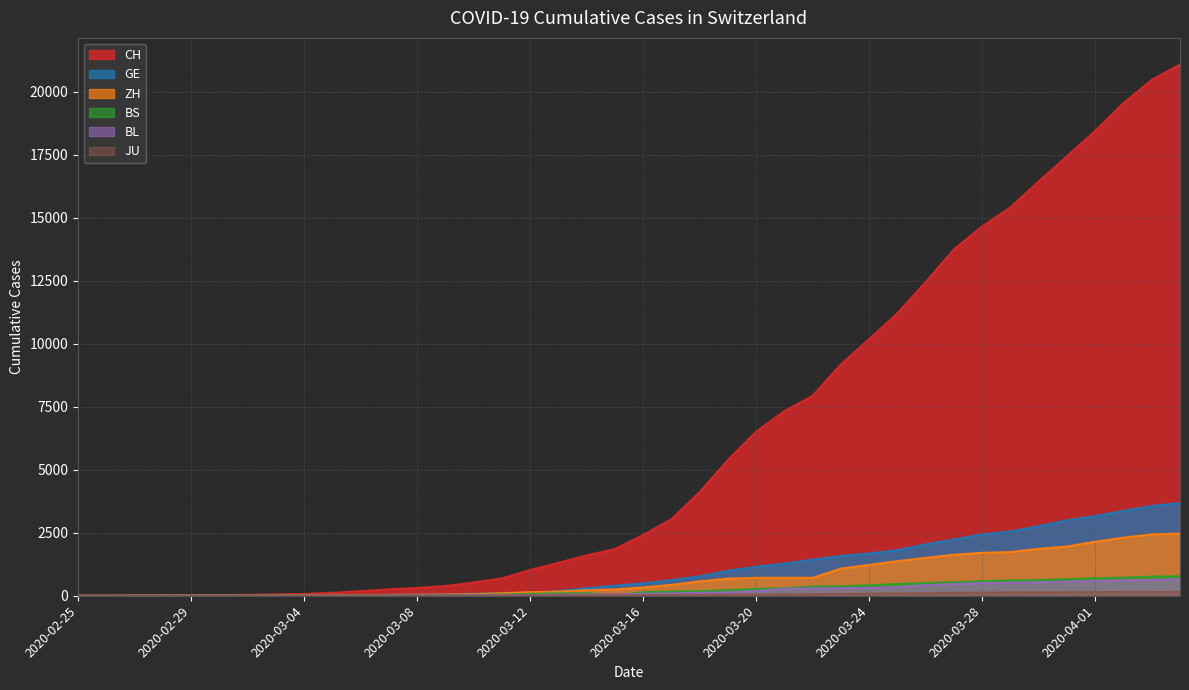

True or false: BL has a value of 204 at 2020-03-23.

False